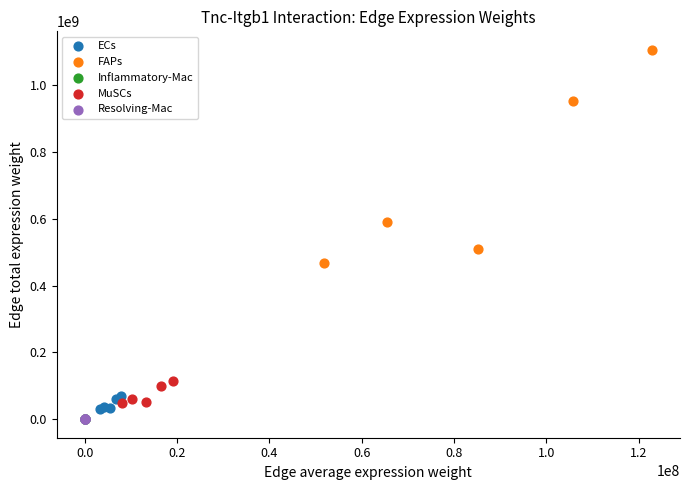

Which series has the widest spread of Y values?

FAPs